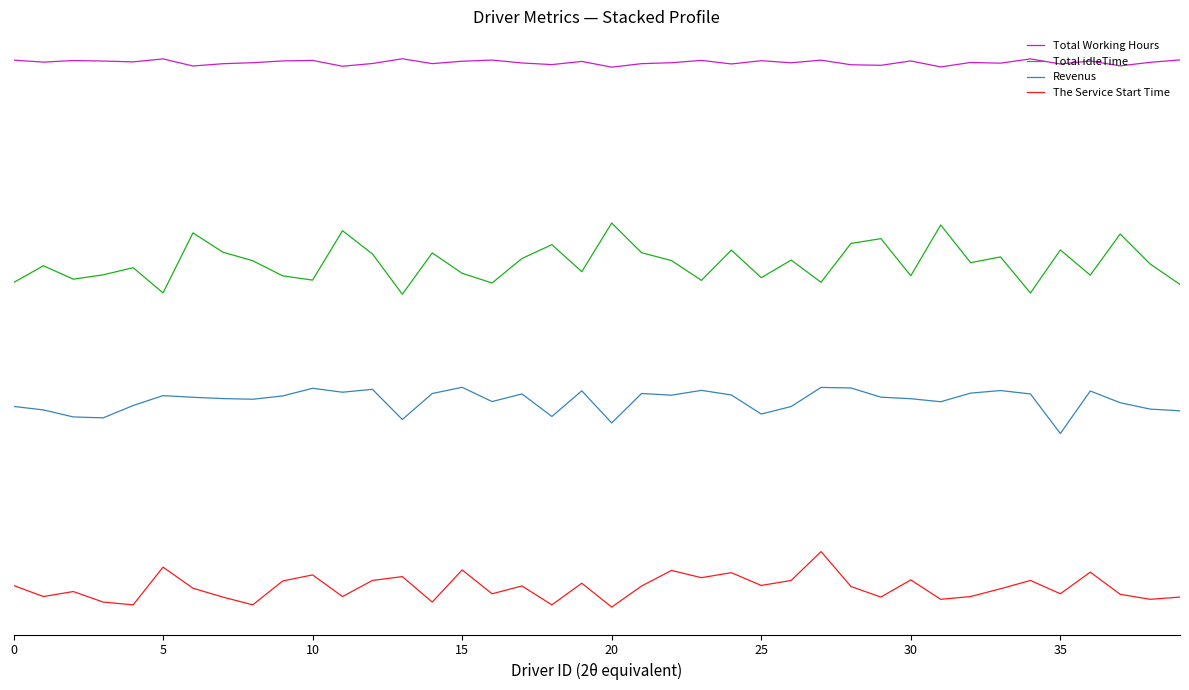

What are all the series names shown in the legend?

Total Working Hours, Total idleTime, Revenus, The Service Start Time